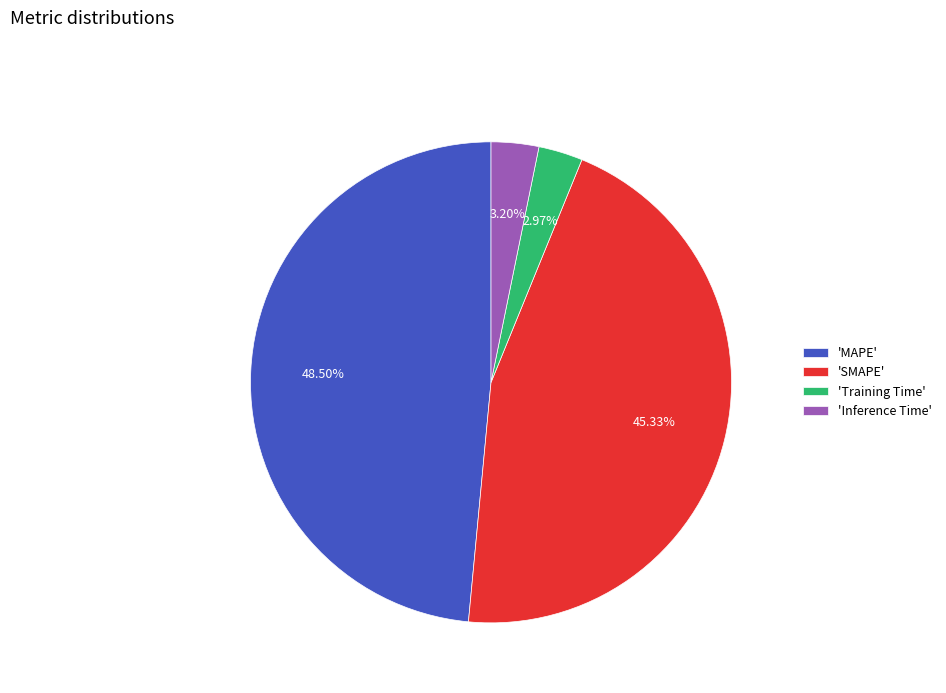

Is 'Training Time' the majority of the pie?

No